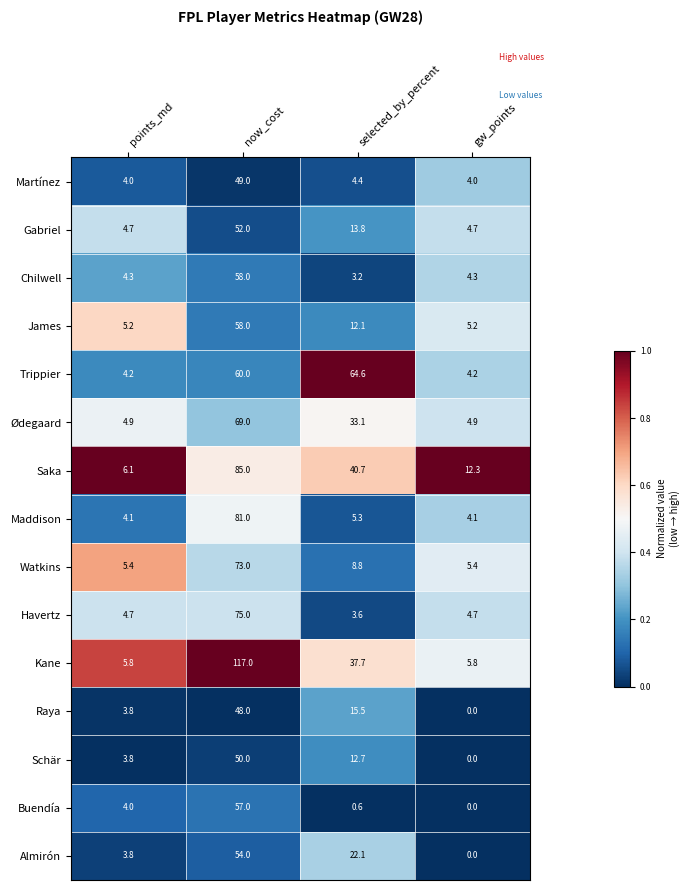

Between points_md and selected_by_percent, which series saw the biggest shift?

Trippier